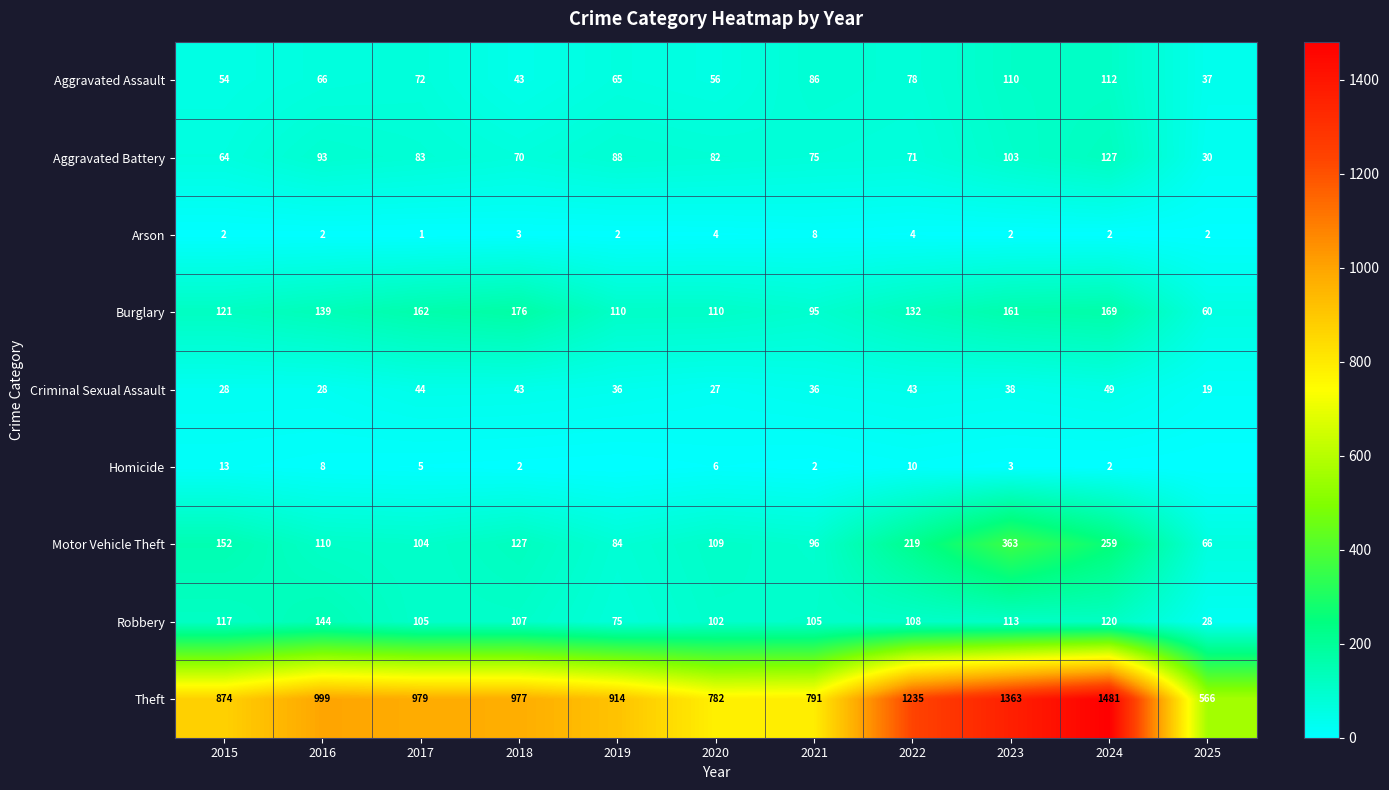

What is the difference between the highest and lowest values at 2017?

978